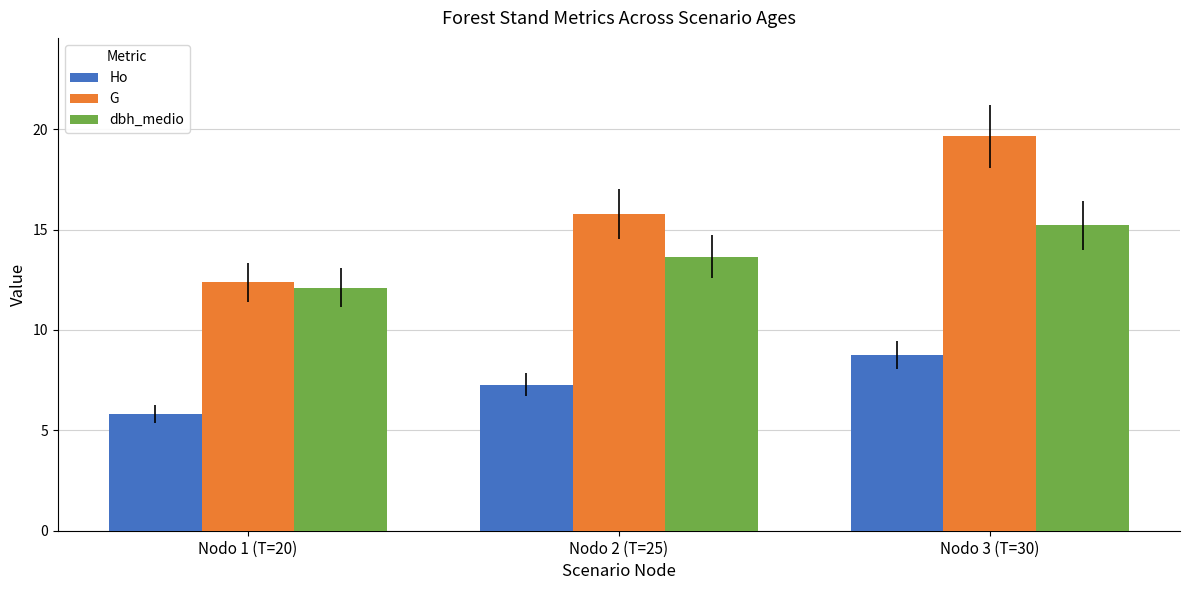

True or false: Ho has a value of 8.7 at Nodo 3 (T=30).

True